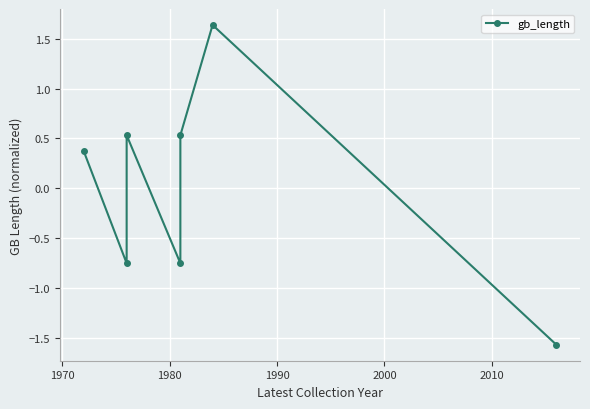

How many lines are shown in the chart?

1